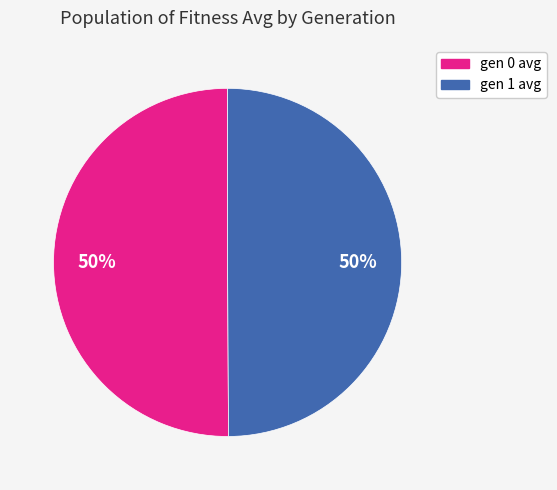

To the nearest percent, what portion does gen 1 avg represent?

50%